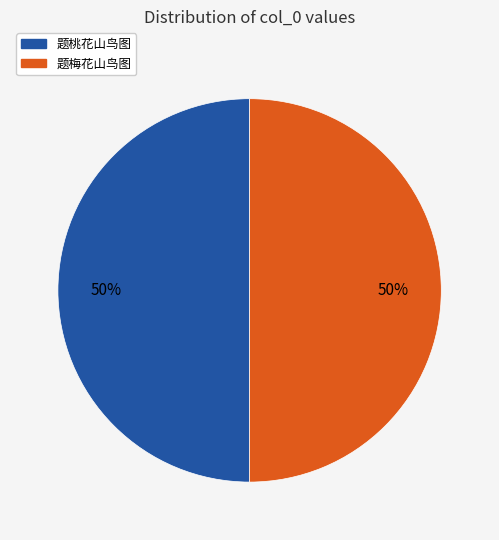

To the nearest percent, what is the combined percentage of 题桃花山鸟图 and 题梅花山鸟图?

100%